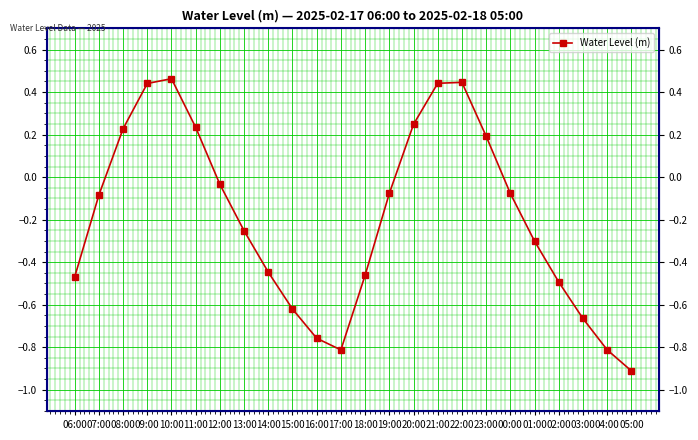

What is the smallest value displayed?

-0.9